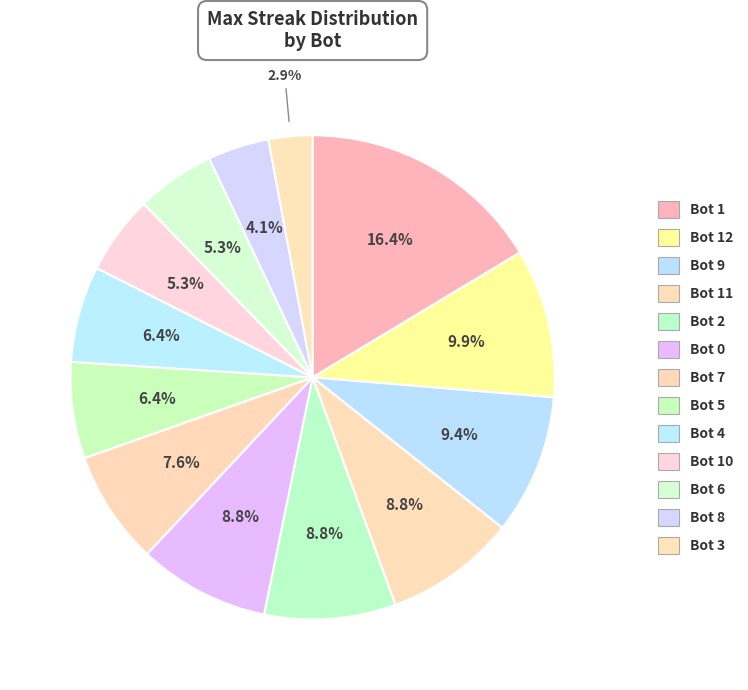

What is the smallest slice in the pie chart?

Bot 3